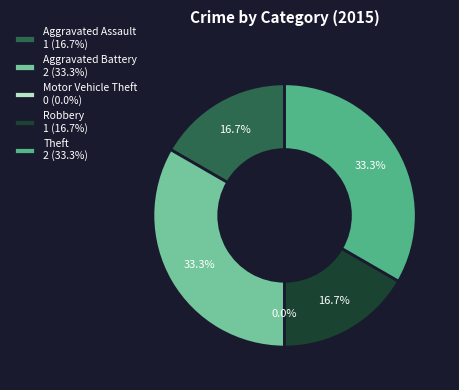

Rank the categories by value from highest to lowest.

Aggravated Battery, Theft, Aggravated Assault, Robbery, Motor Vehicle Theft